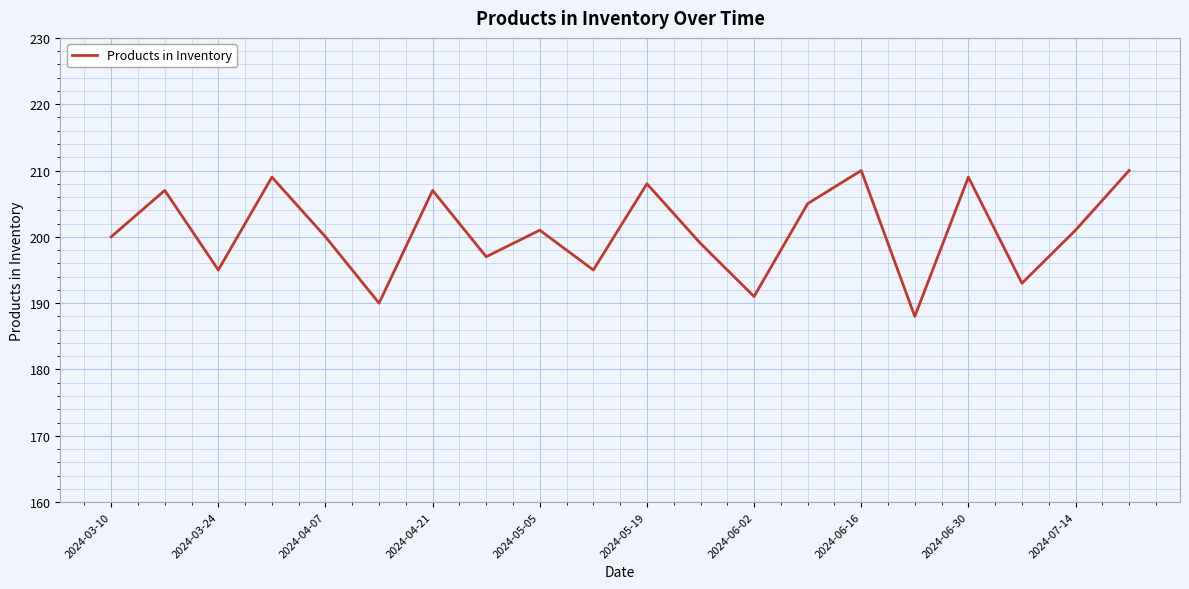

What is the difference between the maximum and minimum values?

22